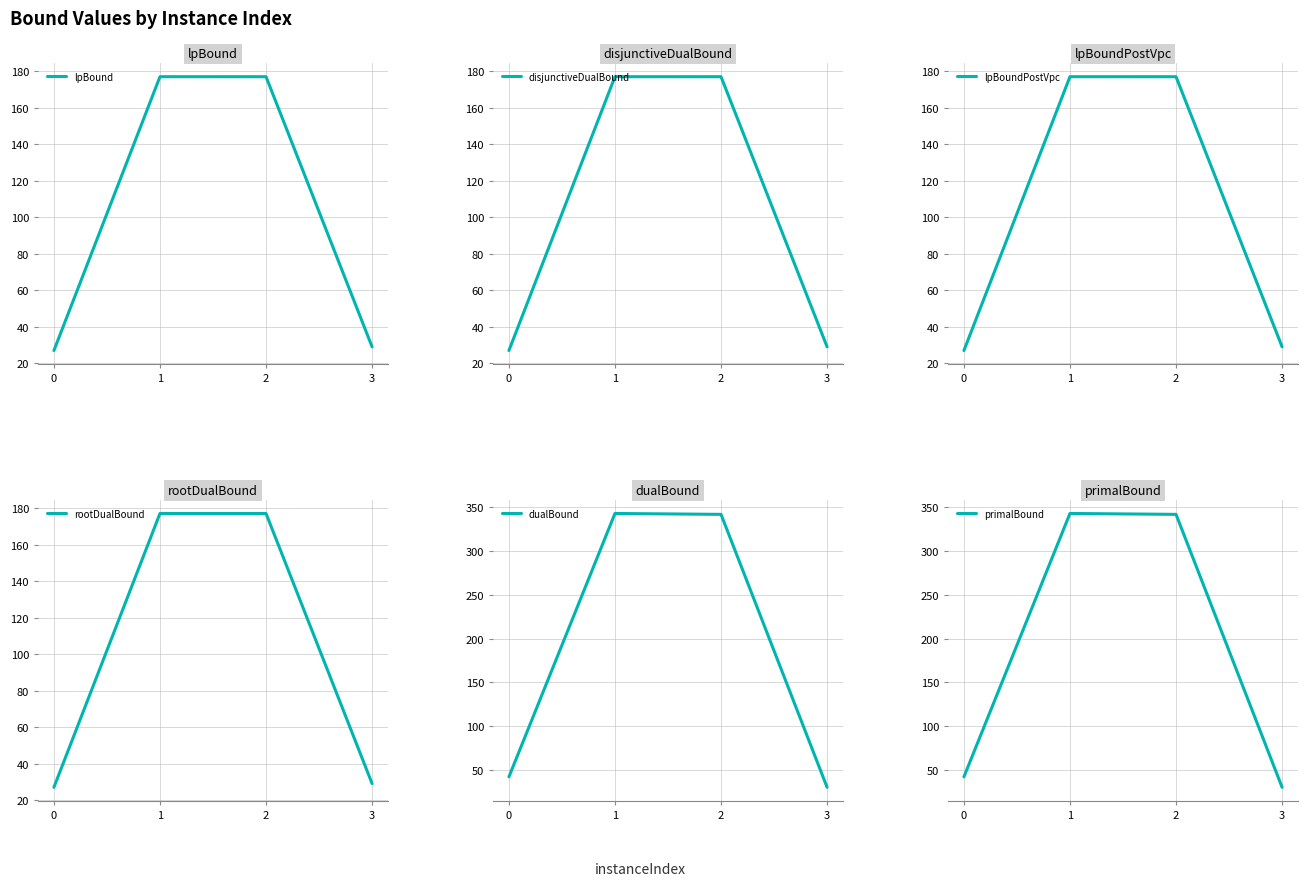

The lpBoundPostVpc series shows 273.1 at 1. True or false?

False